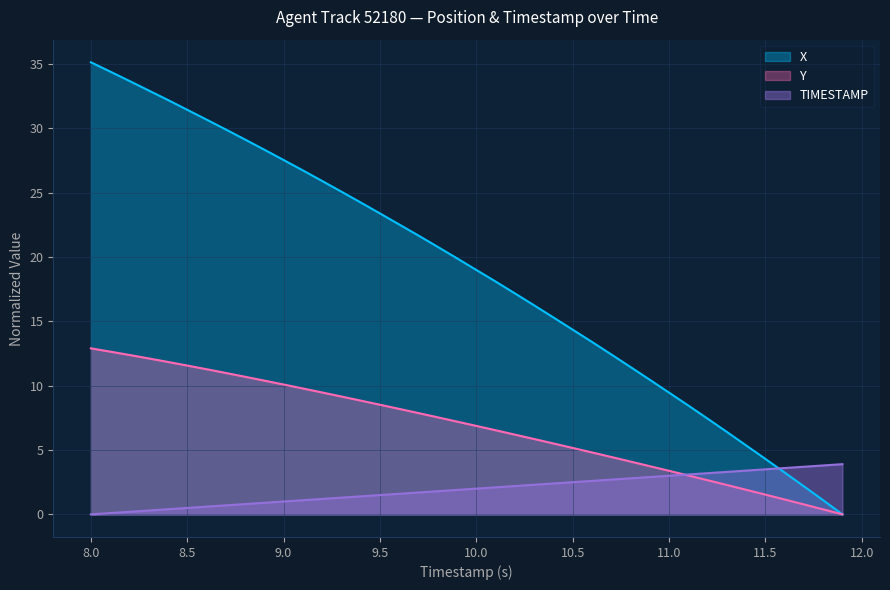

The TIMESTAMP series shows 2.0 at 10.0. True or false?

True